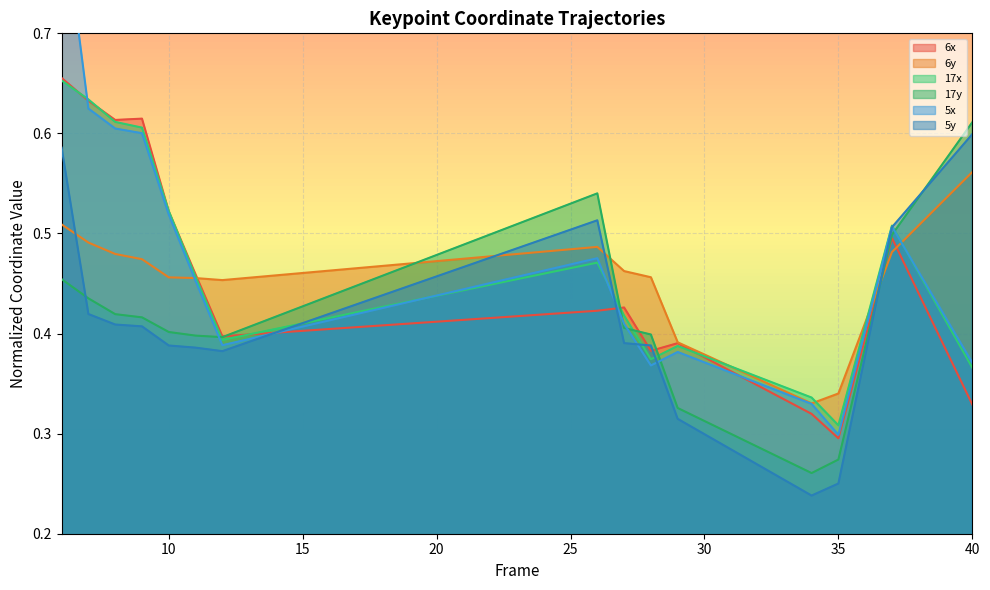

At which label is 17y closest to 0?

34